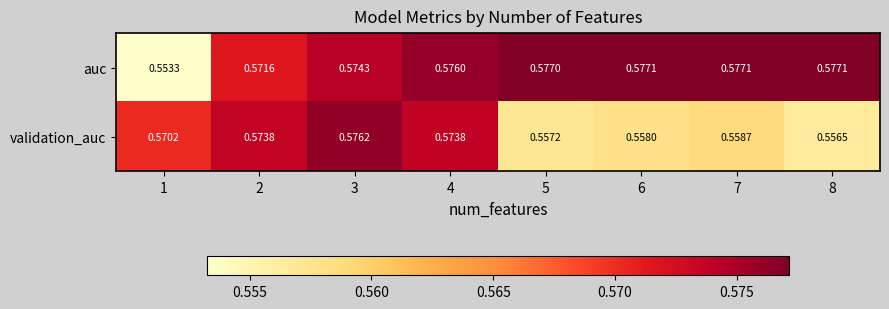

Is the value of validation_auc at 4 greater than the value of auc at 2?

Yes